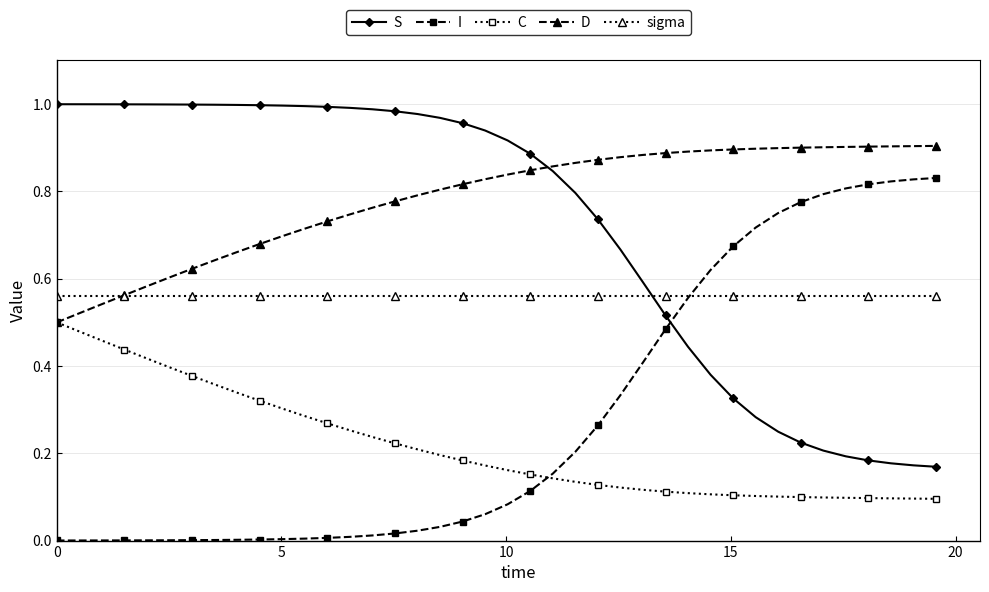

Rank the series by their maximum value, from lowest to highest.

C, sigma, I, D, S